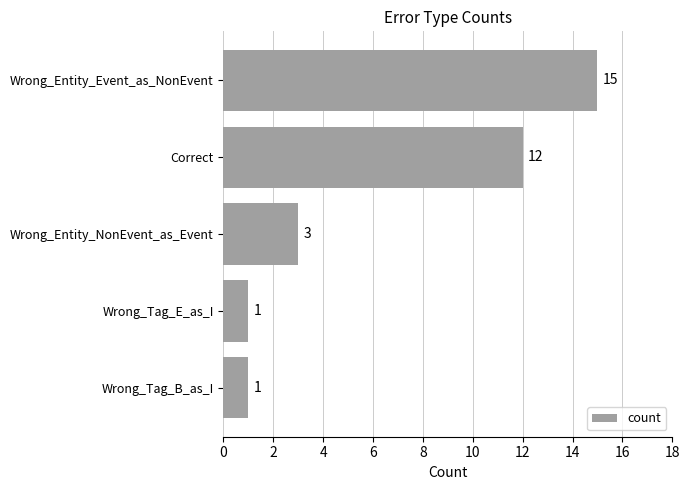

How many values are between 1 and 12?

4